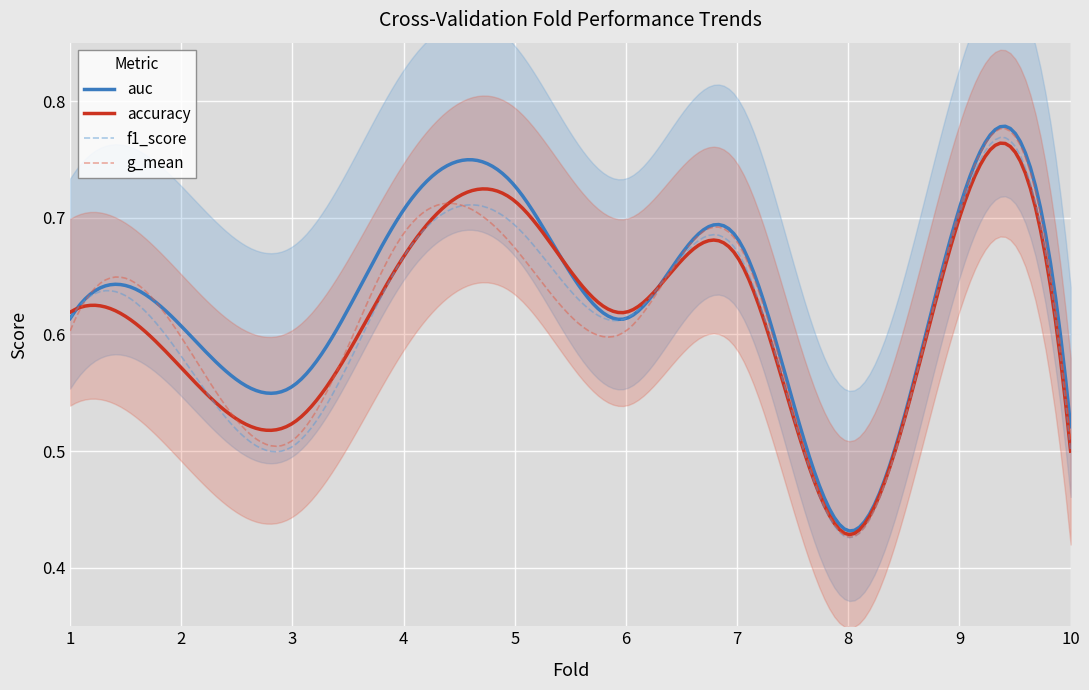

Reading left to right, what are all the values shown in this chart?

accuracy: 0.6	0.6	0.5	0.7	0.7	0.6	0.7	0.4	0.7	0.5
auc: 0.6	0.6	0.6	0.7	0.7	0.6	0.7	0.4	0.7	0.5
f1_score: 0.6	0.6	0.5	0.7	0.7	0.6	0.7	0.4	0.7	0.5
g_mean: 0.6	0.6	0.5	0.7	0.7	0.6	0.7	0.4	0.7	0.5